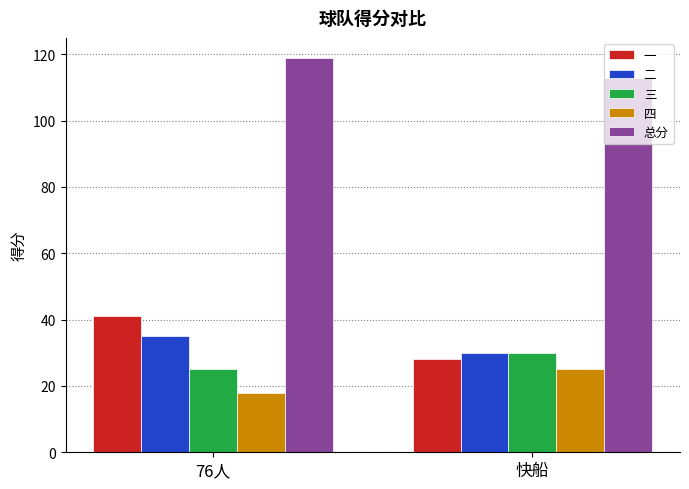

At how many categories does at least one series exceed 112?

2